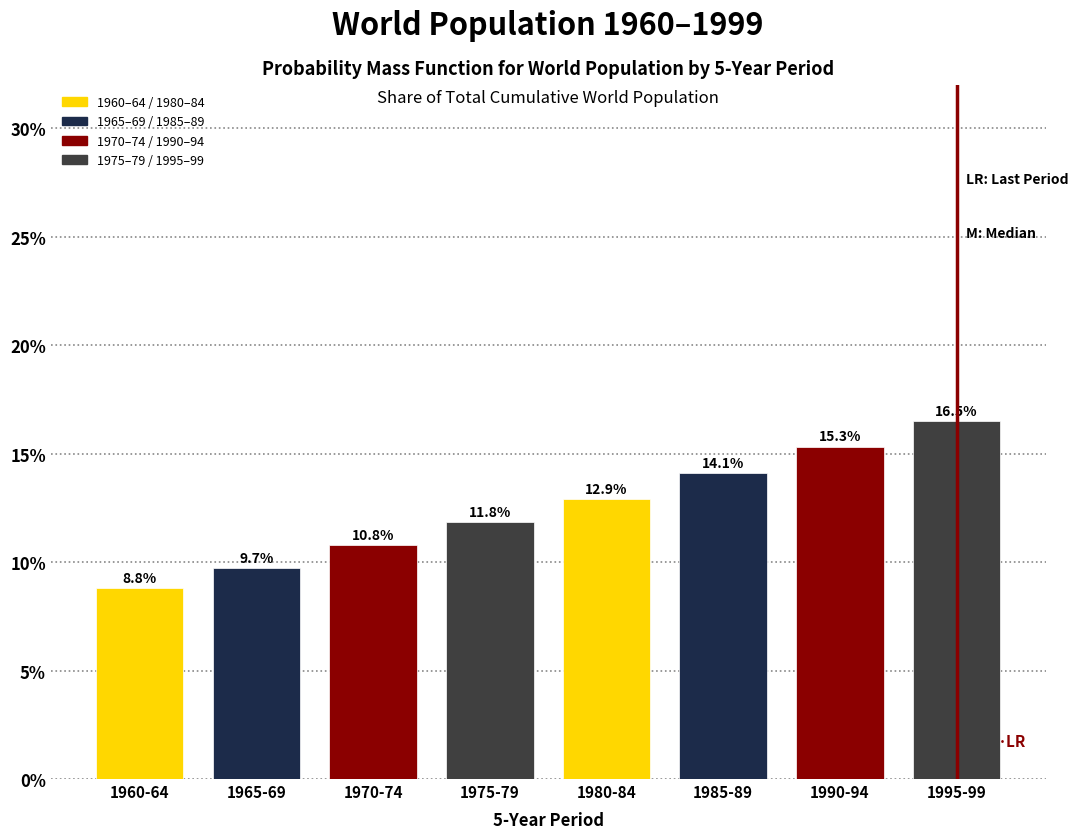

Reading left to right, extract all data points from this chart.

1960-64=8.8	1965-69=9.7	1970-74=10.8	1975-79=11.8	1980-84=12.9	1985-89=14.1	1990-94=15.3	1995-99=16.5